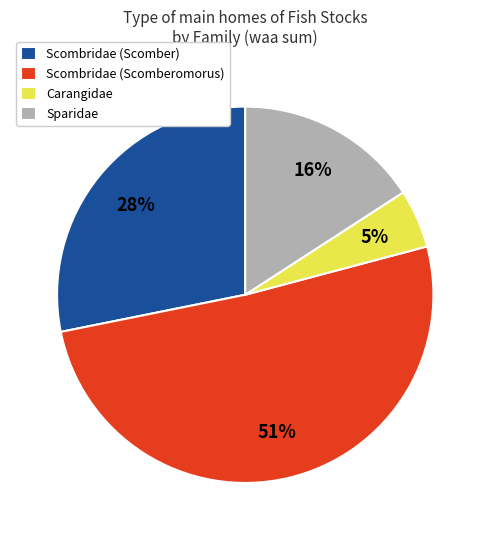

To the nearest percent, what percentage of the pie is Scombridae (Scomberomorus)?

51%